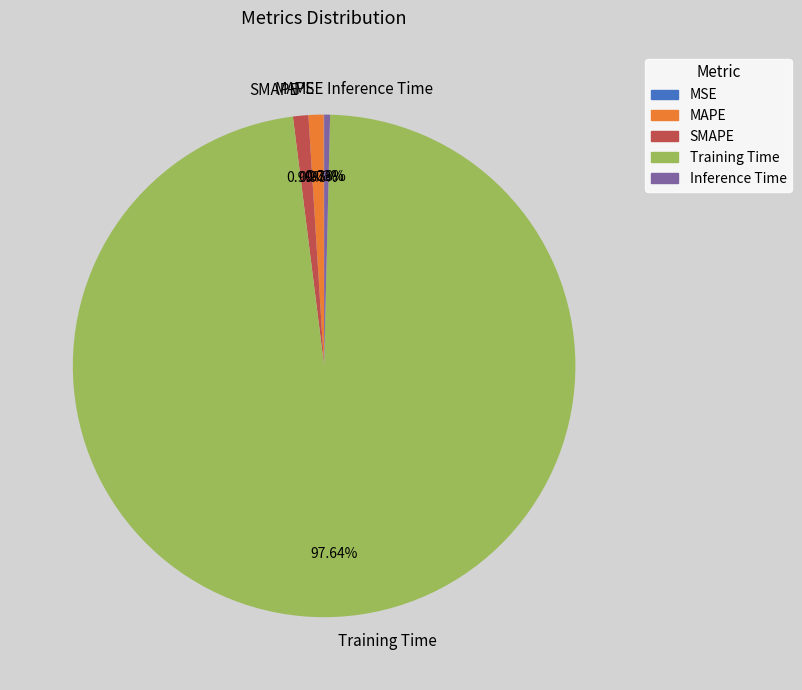

To the nearest percent, what is the difference between the largest and smallest slice percentages?

98%